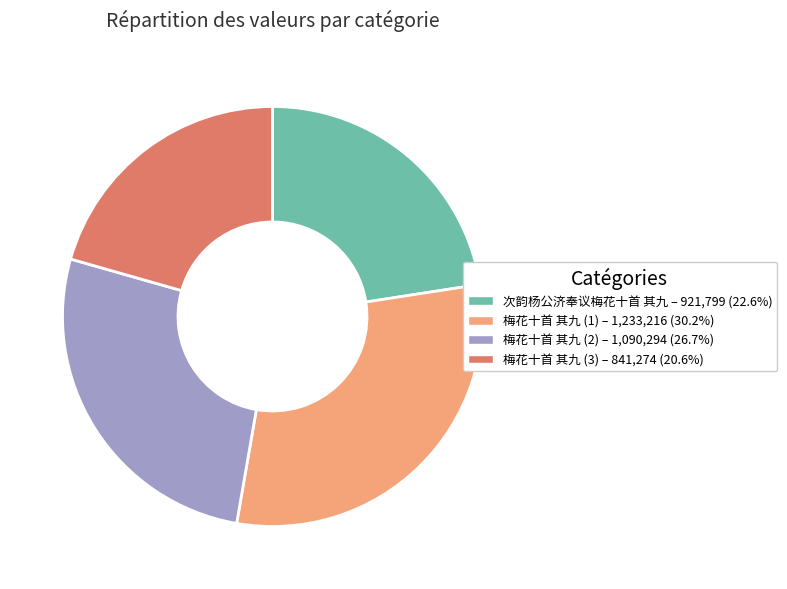

Does any single category account for the majority?

No